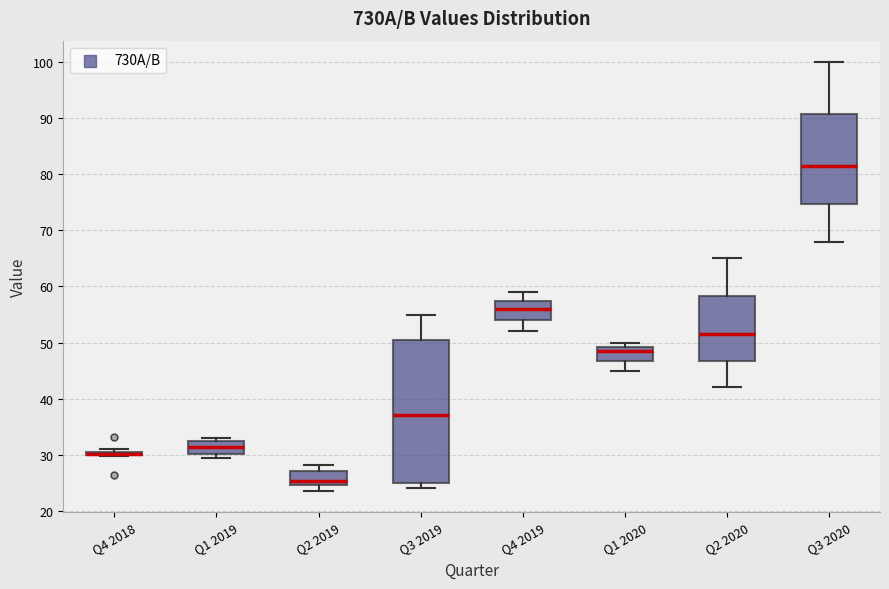

Reading left to right, read every box against the y-axis: the position of its median line, the range the box covers, and the ends of its whiskers. The values are not printed on the chart, so give them approximately, as read against the axis.

Q4 2018: box collapsed to a line at 30, whiskers 30 to 31
Q1 2019: median 31, box 30 to 33, whiskers 29 to 33 (just above the box's upper edge)
Q2 2019: median 25 (just above the box's lower edge), box 25 to 27, whiskers 24 to 28
Q3 2019: median 37, box 25 to 51, whiskers 24 to 55
Q4 2019: median 56, box 54 to 58, whiskers 52 to 59
Q1 2020: median 49 (just below the box's upper edge), box 47 to 49, whiskers 45 to 50
Q2 2020: median 52, box 47 to 58, whiskers 42 to 65
Q3 2020: median 82, box 75 to 91, whiskers 68 to 100